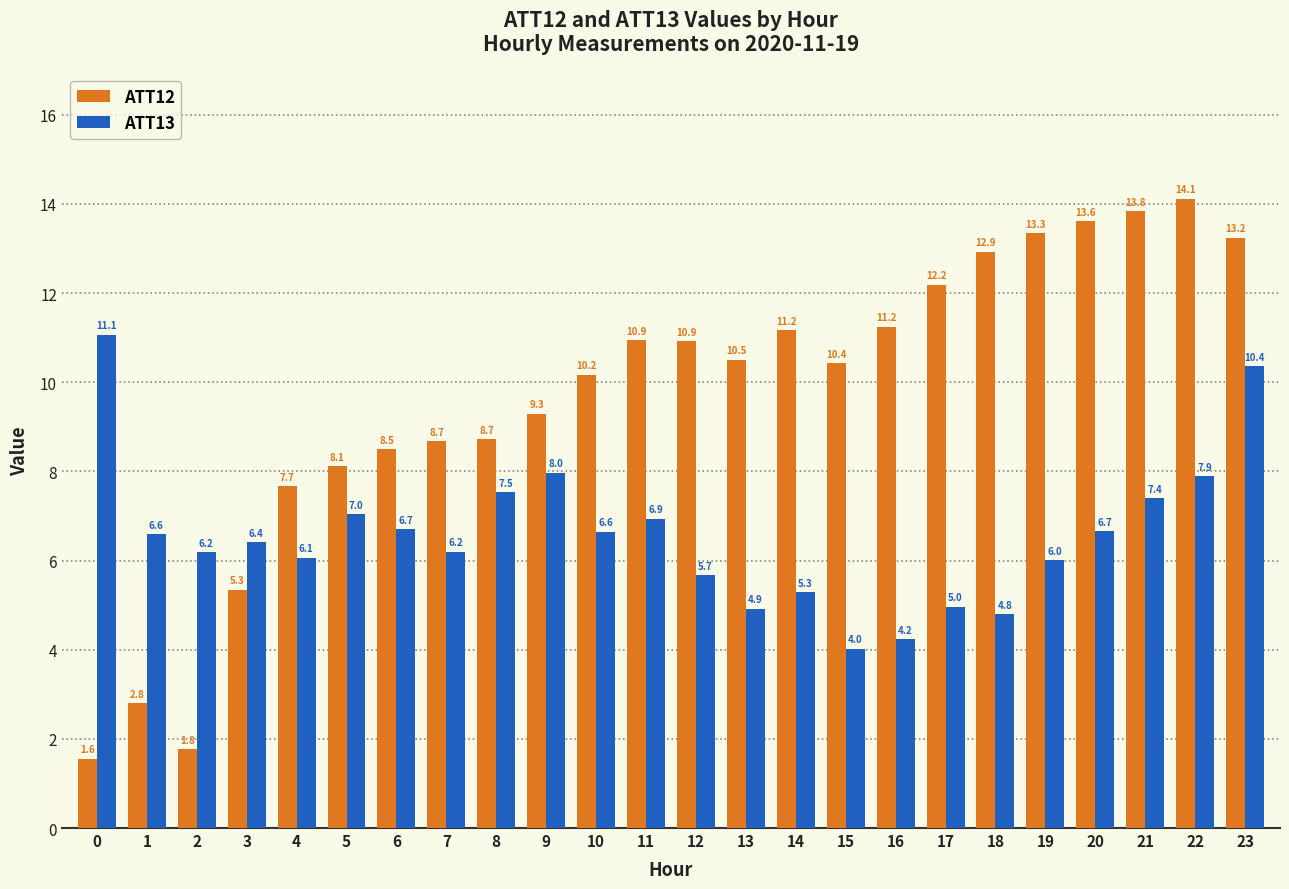

What is the difference between the second highest and second lowest values in the ATT12 series?

12.1